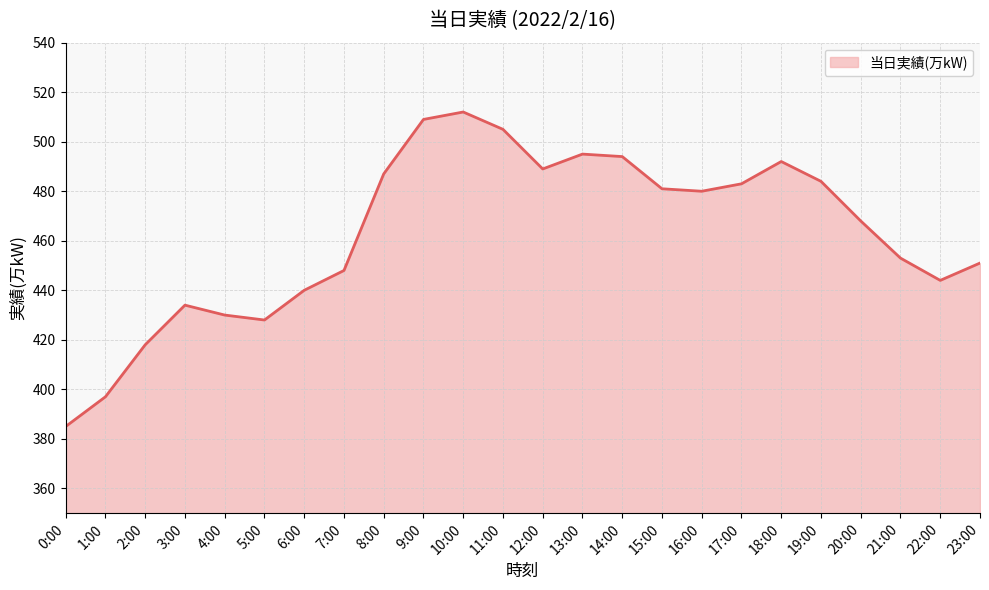

What position from the left is 21:00?

22